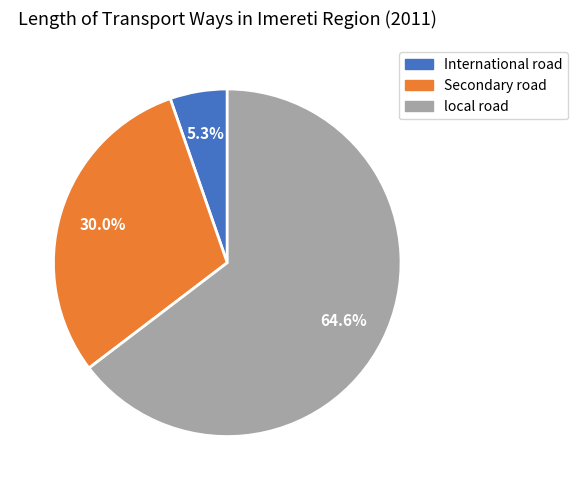

To the nearest percent, what portion does local road represent?

65%